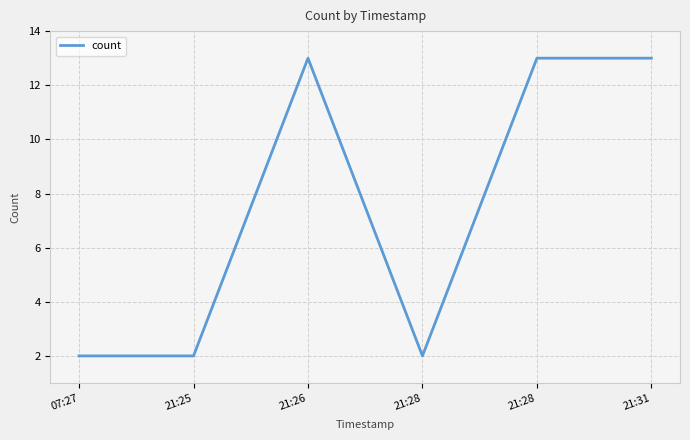

Reading right to left, transcribe all the data shown in this chart.

21:31=13	21:28=13	21:28=2	21:26=13	21:25=2	07:27=2